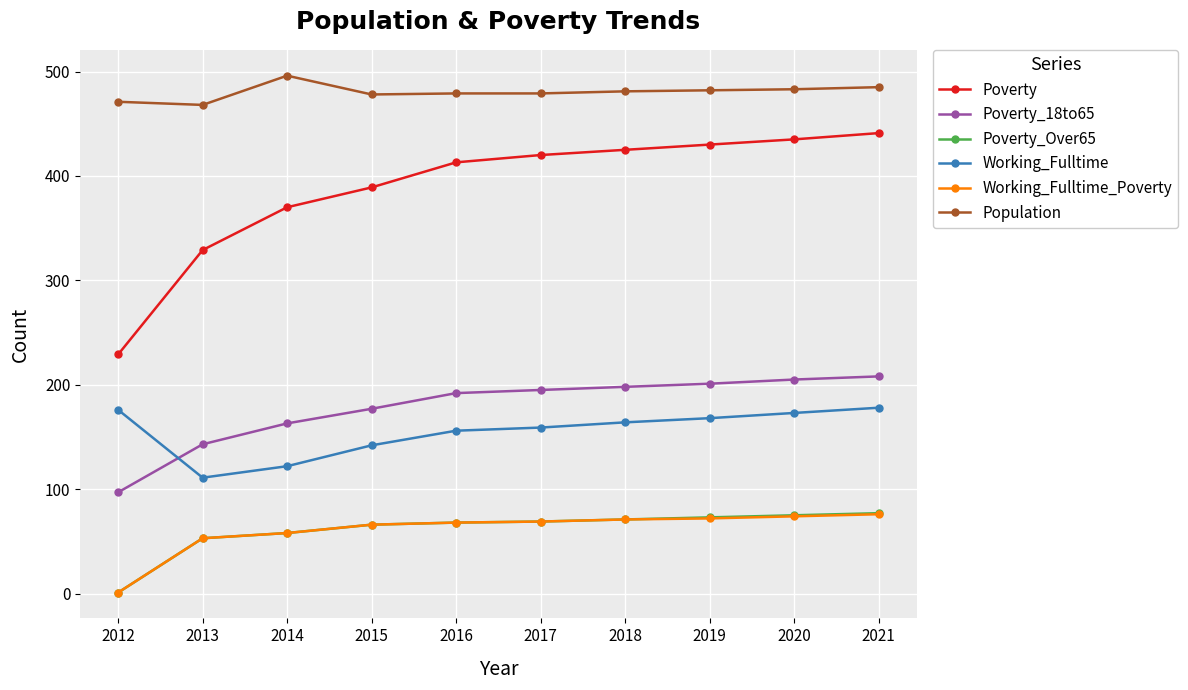

At how many categories does at least one series exceed 363?

10